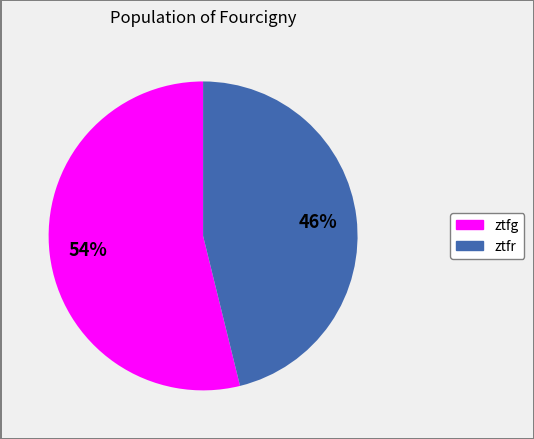

What is the majority slice?

ztfg